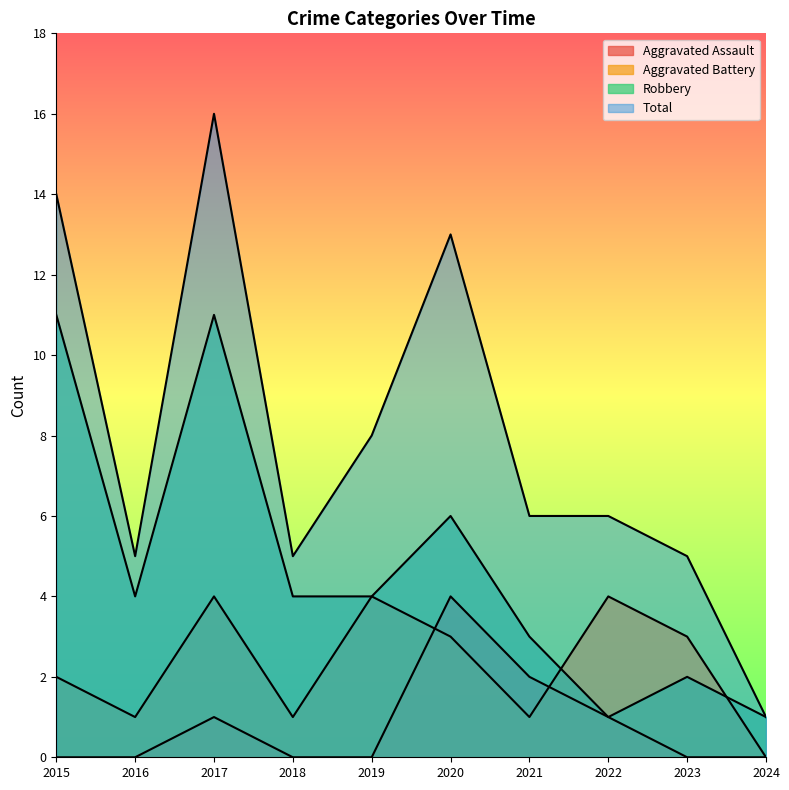

Between 2021 and 2015, which is larger?

2021